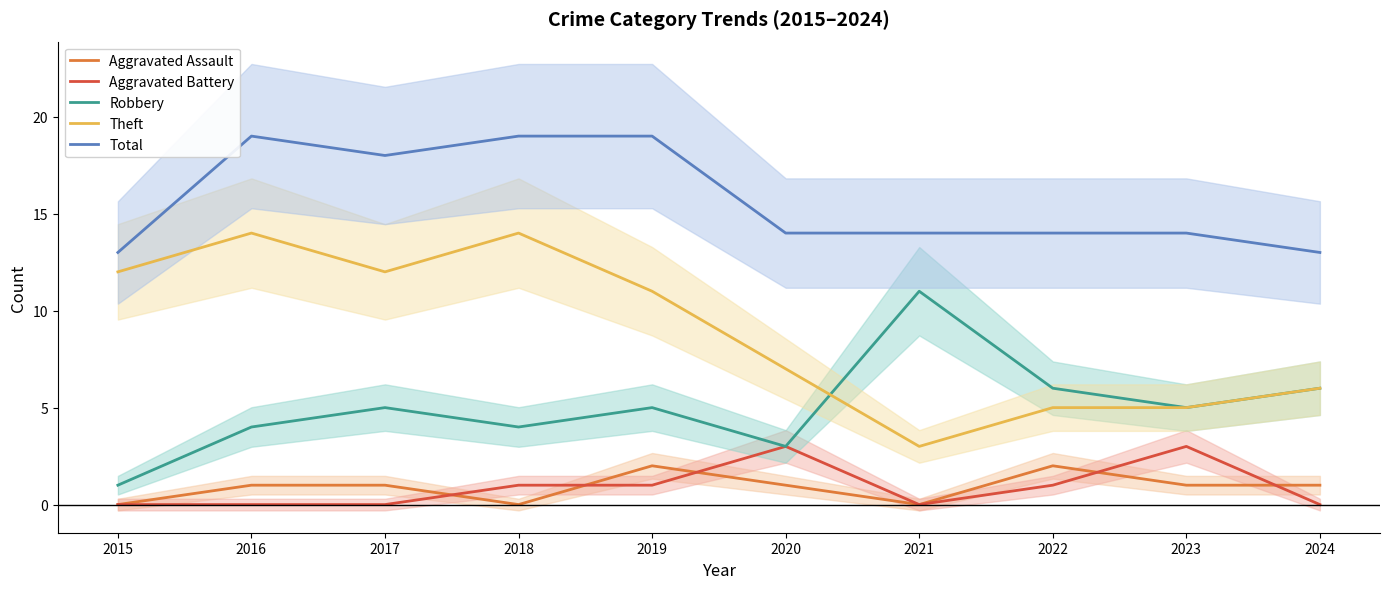

What is the sum of all Robbery values?

50